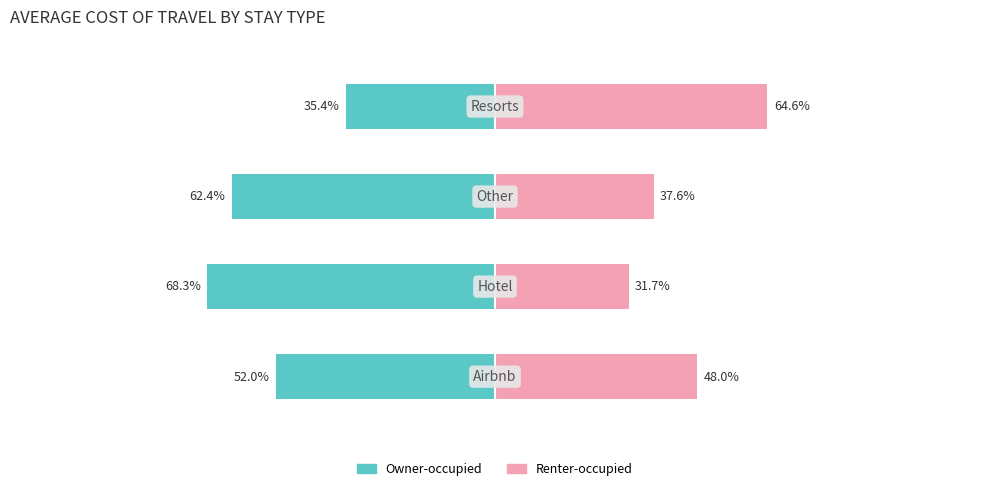

What is the value of the Renter-occupied bar at the 1st from the left?

48.0